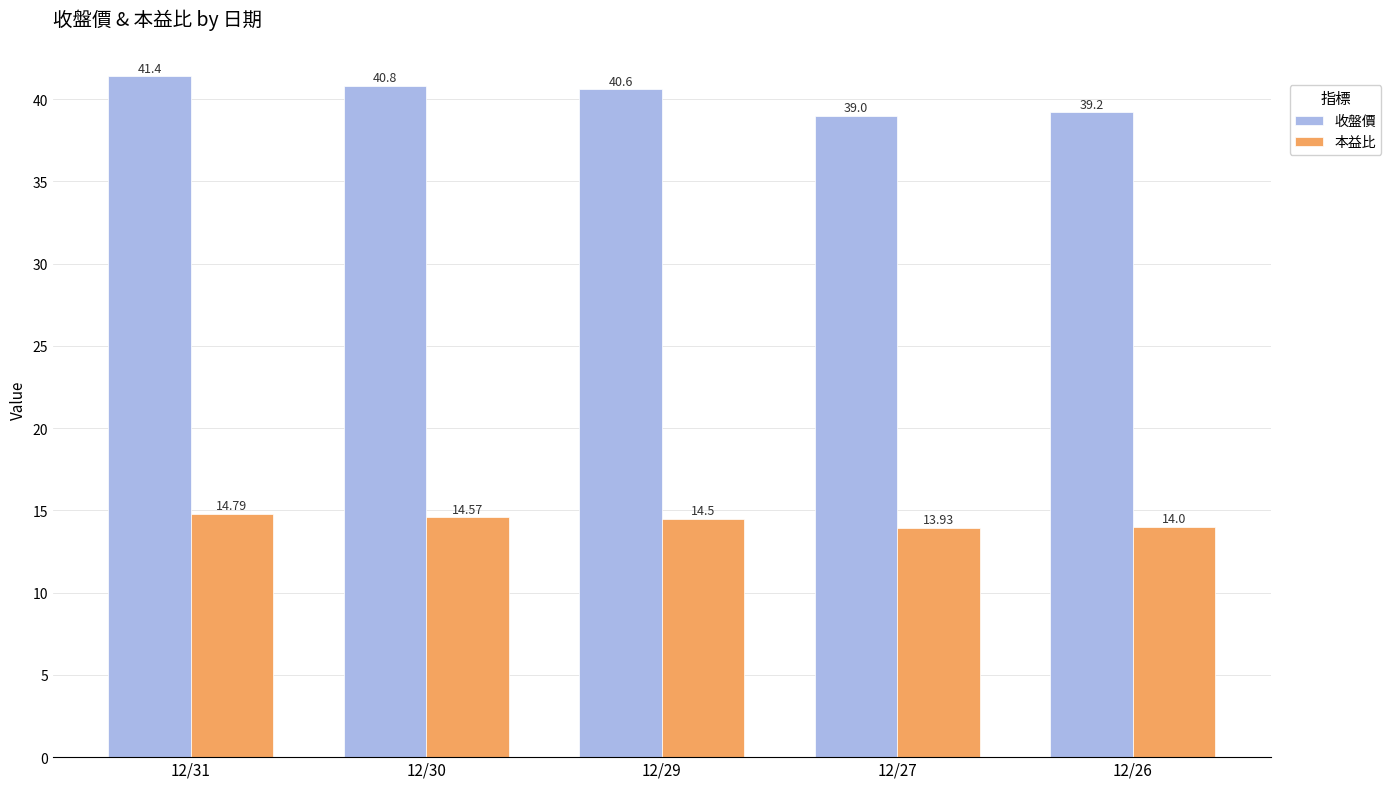

The value of 本益比 at 12/27 is 7.8. True or false?

False